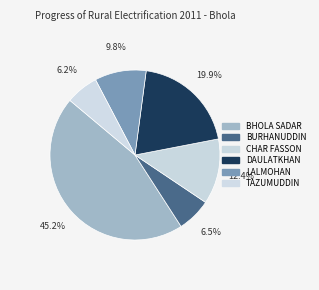

How many slices are in this pie chart?

6